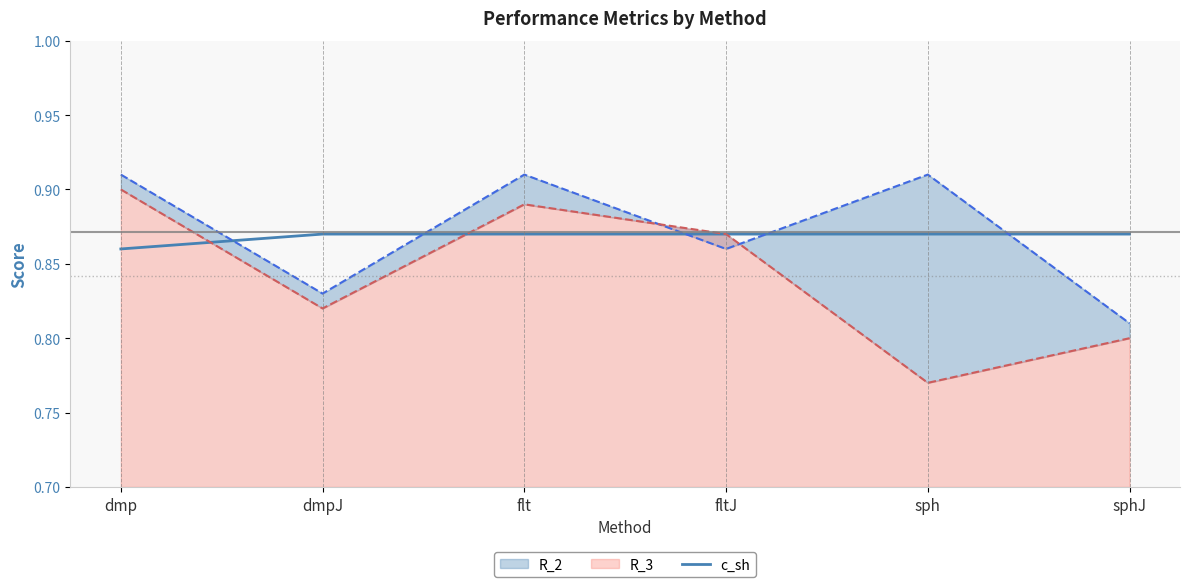

Between sph and flt, which is larger?

sph